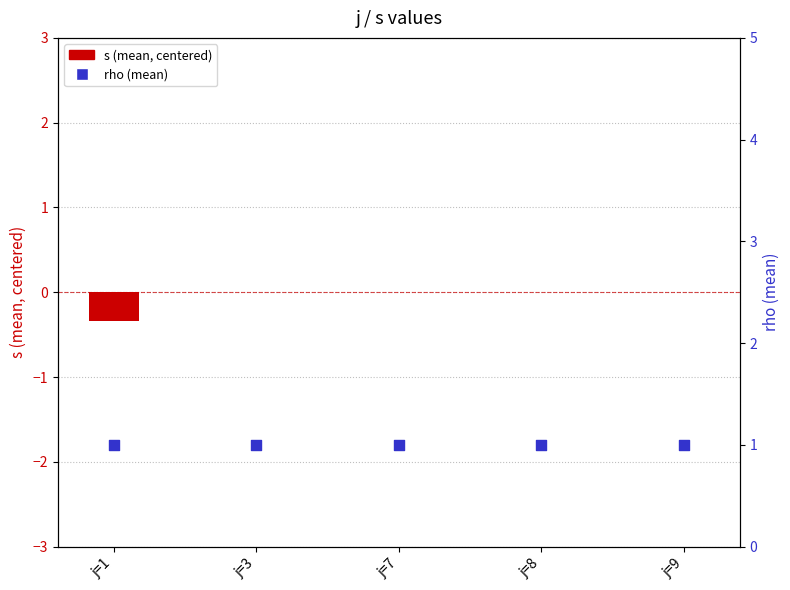

Which series contains the lowest Y value?

s (mean, centered)